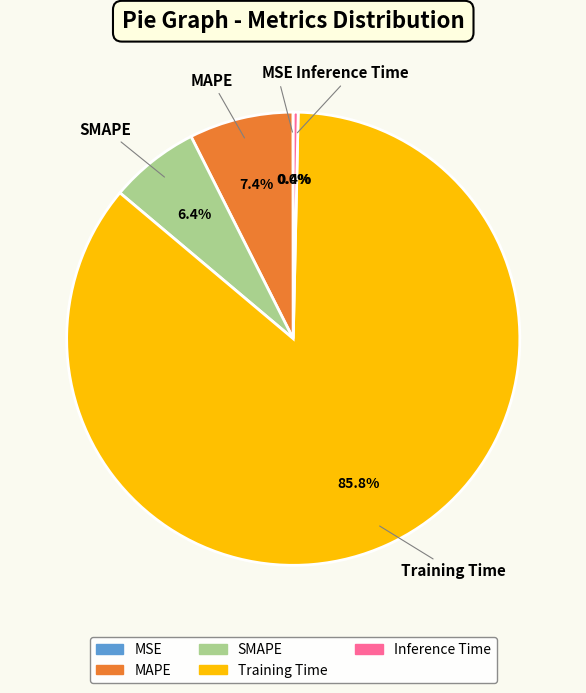

Which slice is the largest?

Training Time